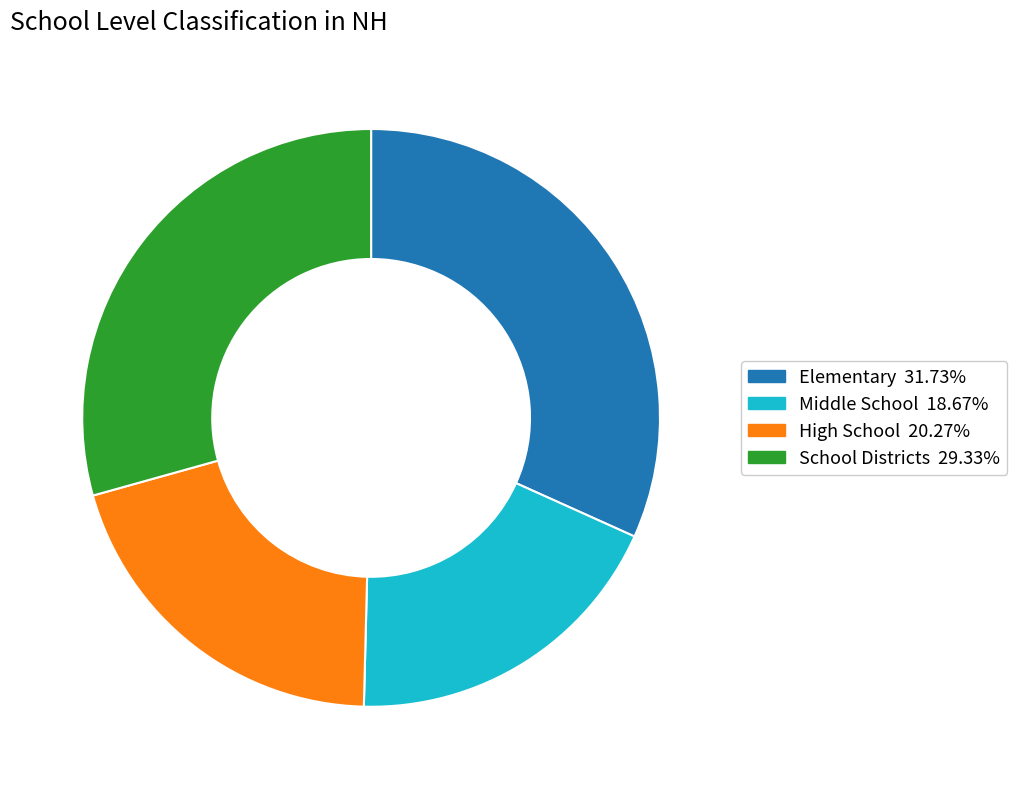

Is there any slice that represents more than half of the pie?

No